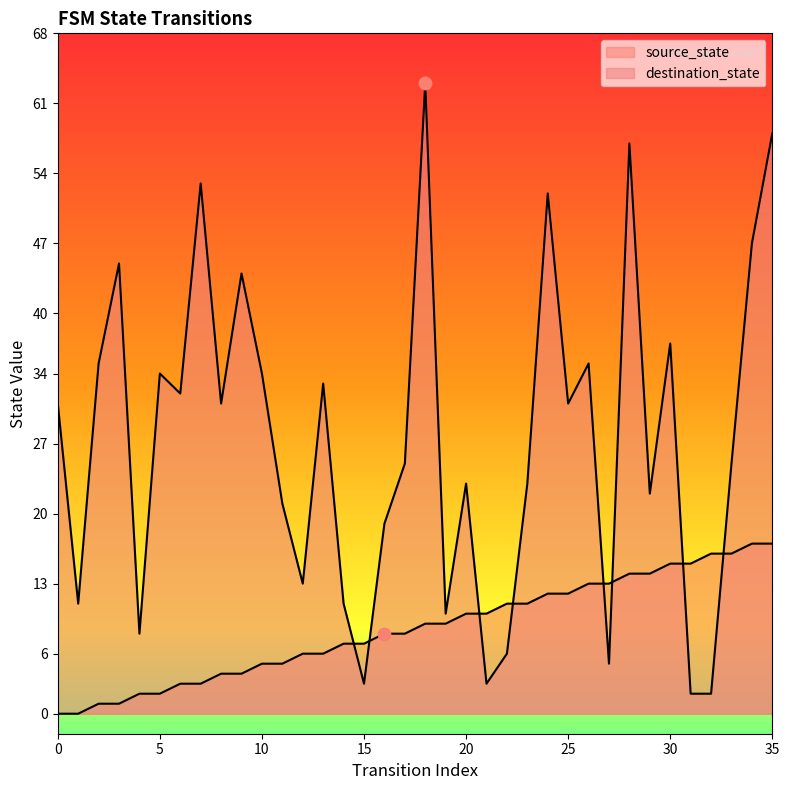

At how many categories does at least one series exceed 30?

18